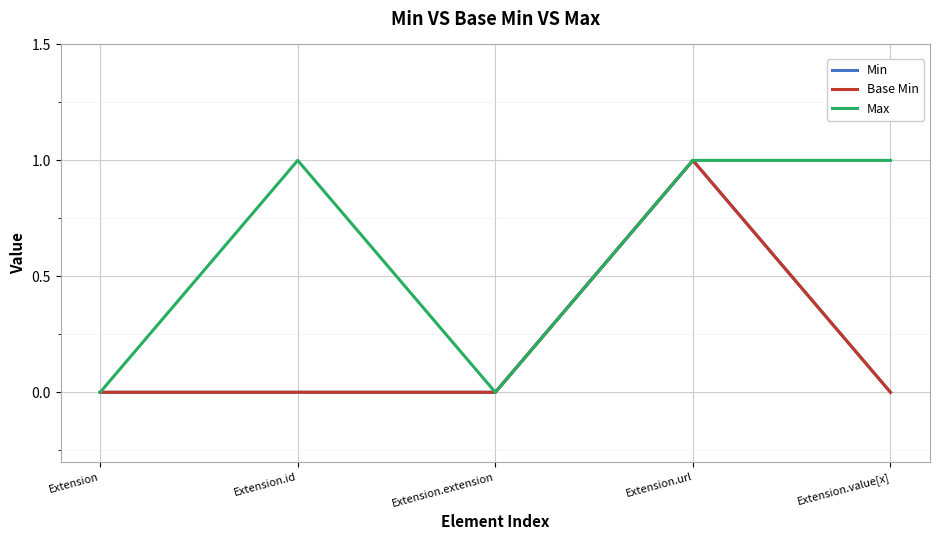

Where is Min nearest to the value 0?

Extension